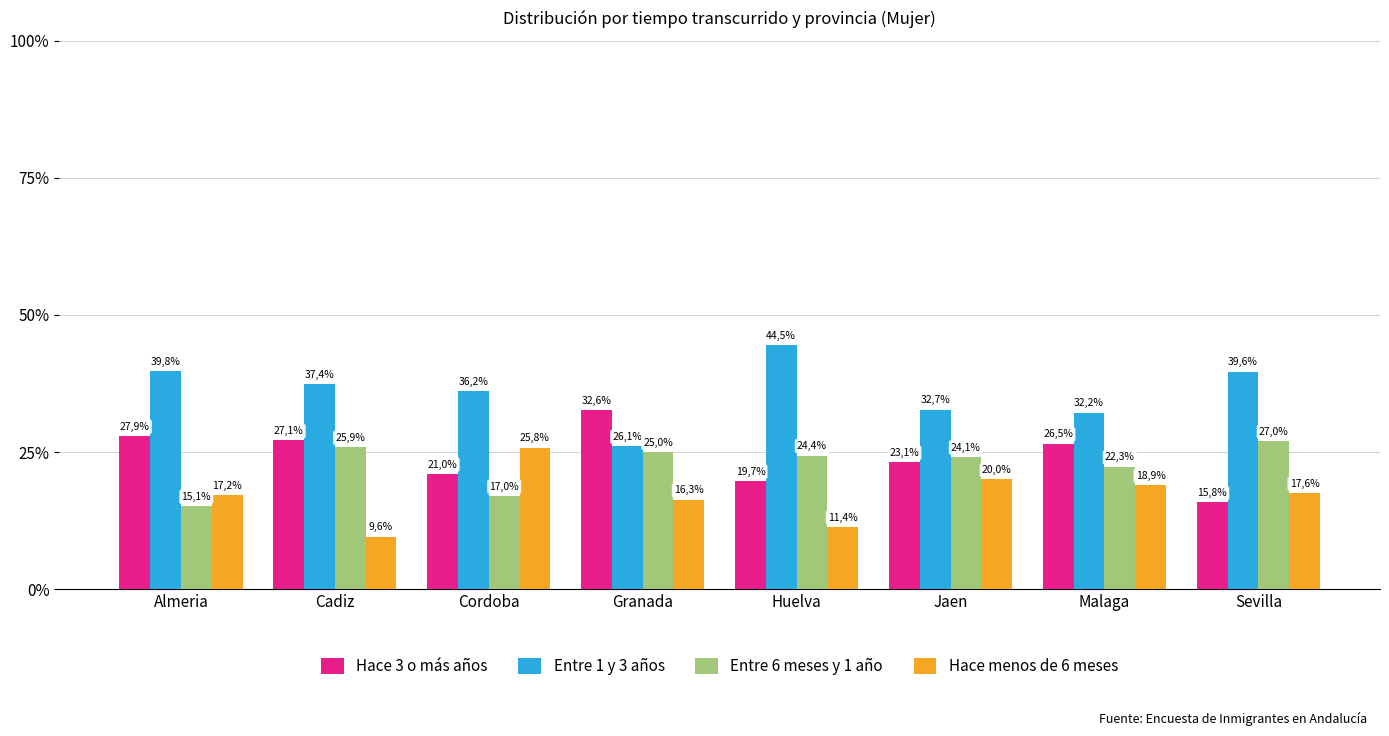

How many groups of bars are there?

8